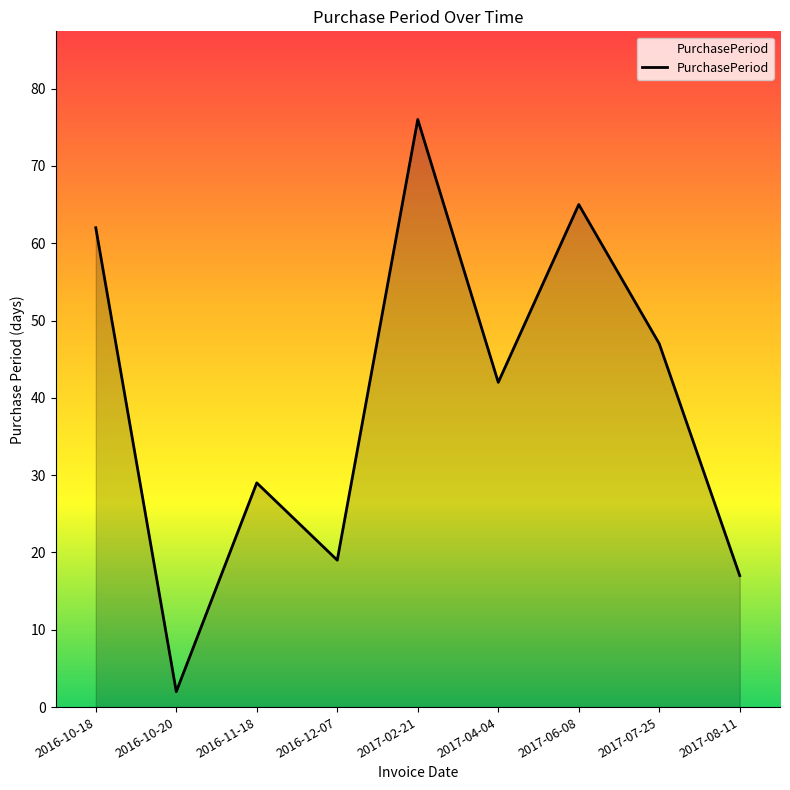

What position from the left is 2017-08-11?

9